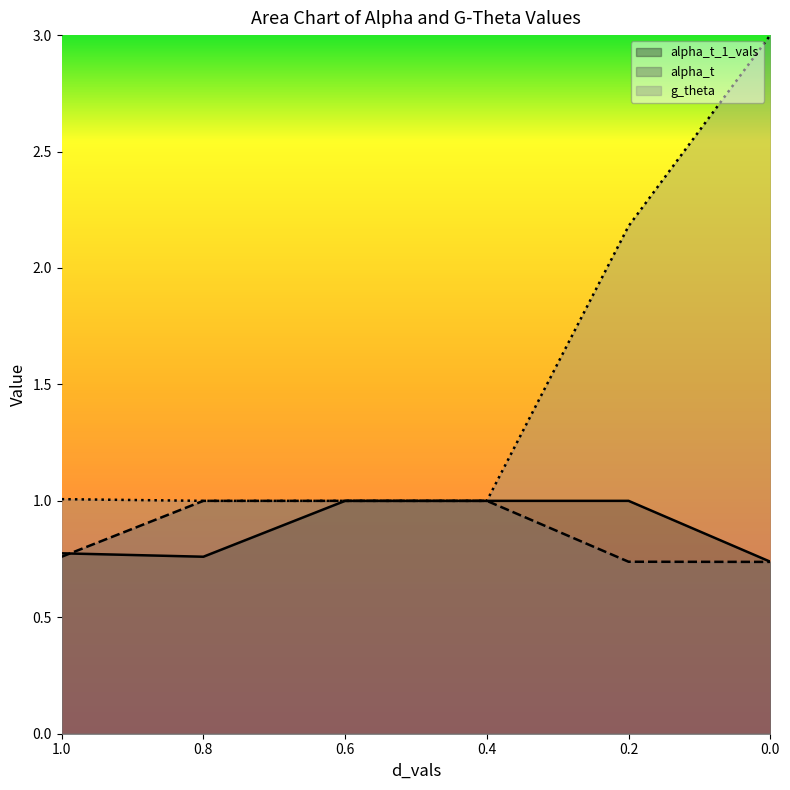

Rank the categories by alpha_t_1_vals value from highest to lowest.

0.6, 0.4, 0.2, 1.0, 0.8, 0.0